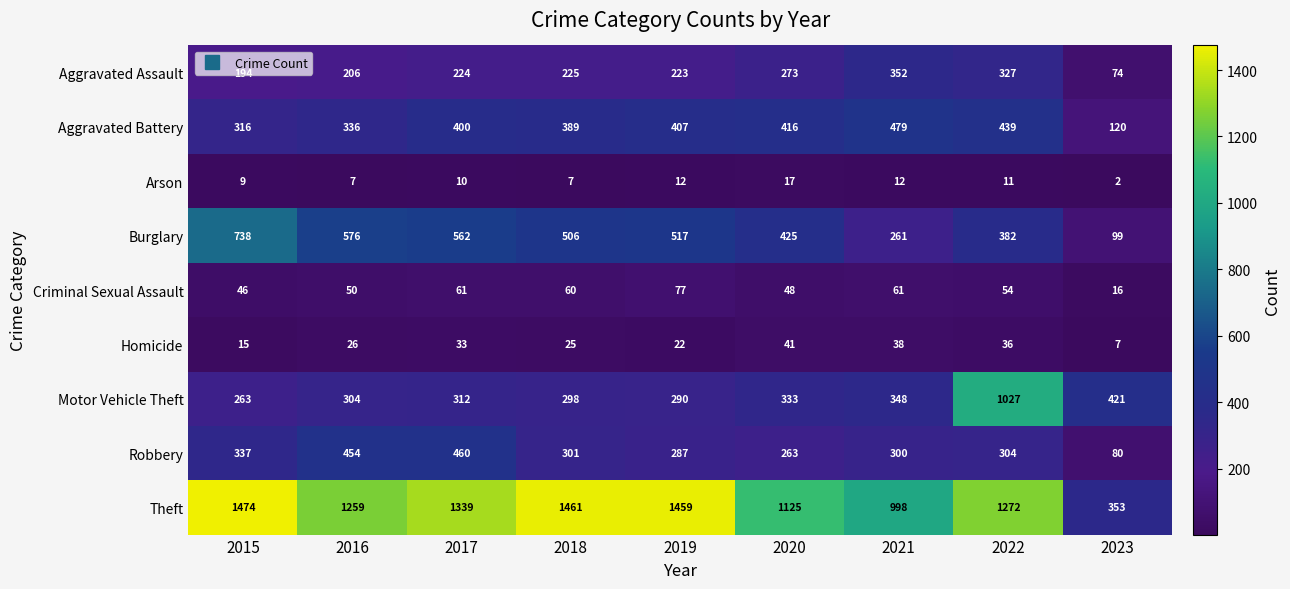

How many values in the Aggravated Assault series are below 224?

4